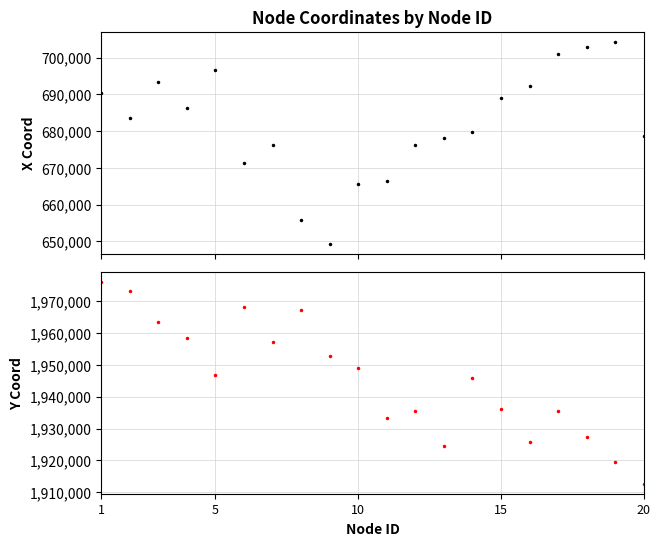

True or false: y_coord has a value of 2741317 at 10.

False